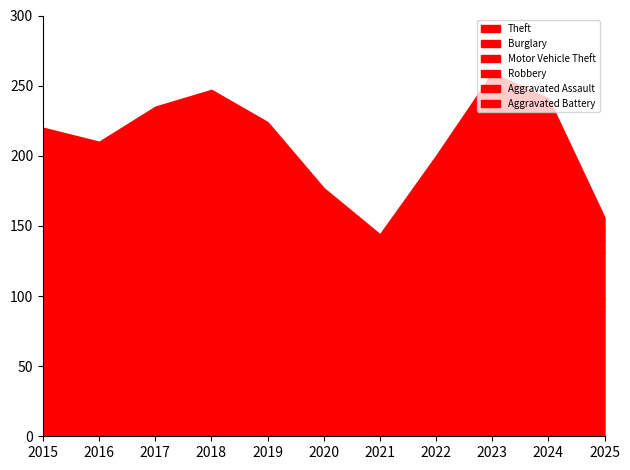

True or false: Robbery has a value of 13 at 2025.

False